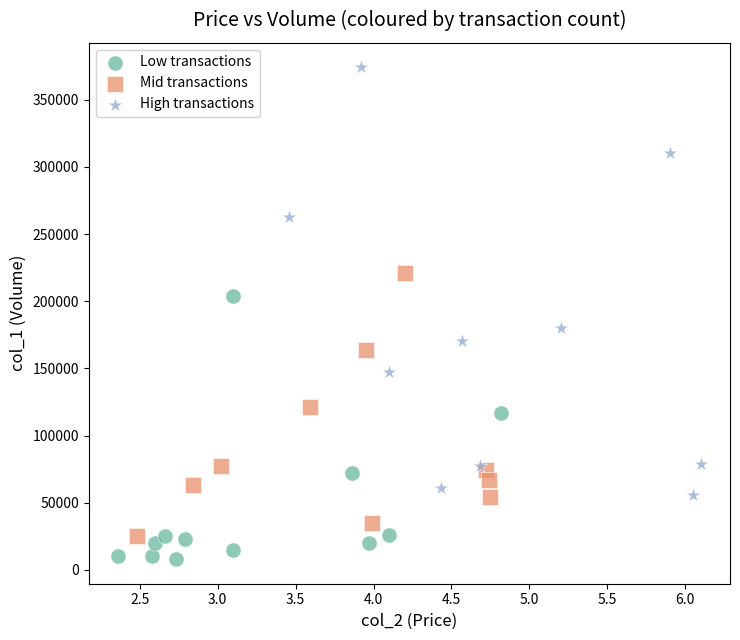

Which series contains the lowest Y value?

Low transactions